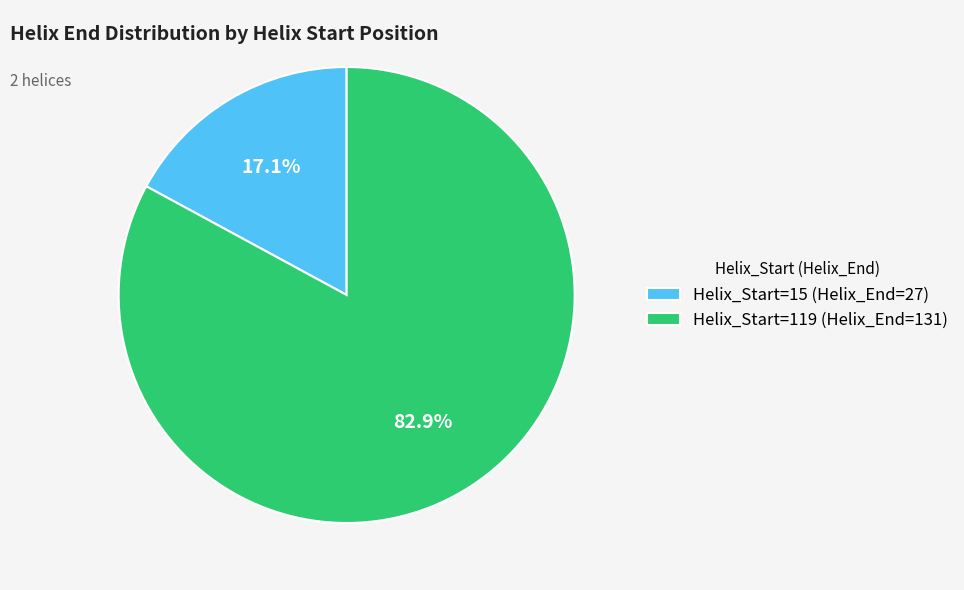

What percentage is NOT represented by Helix_Start=119 (Helix_End=131)?

17.1%